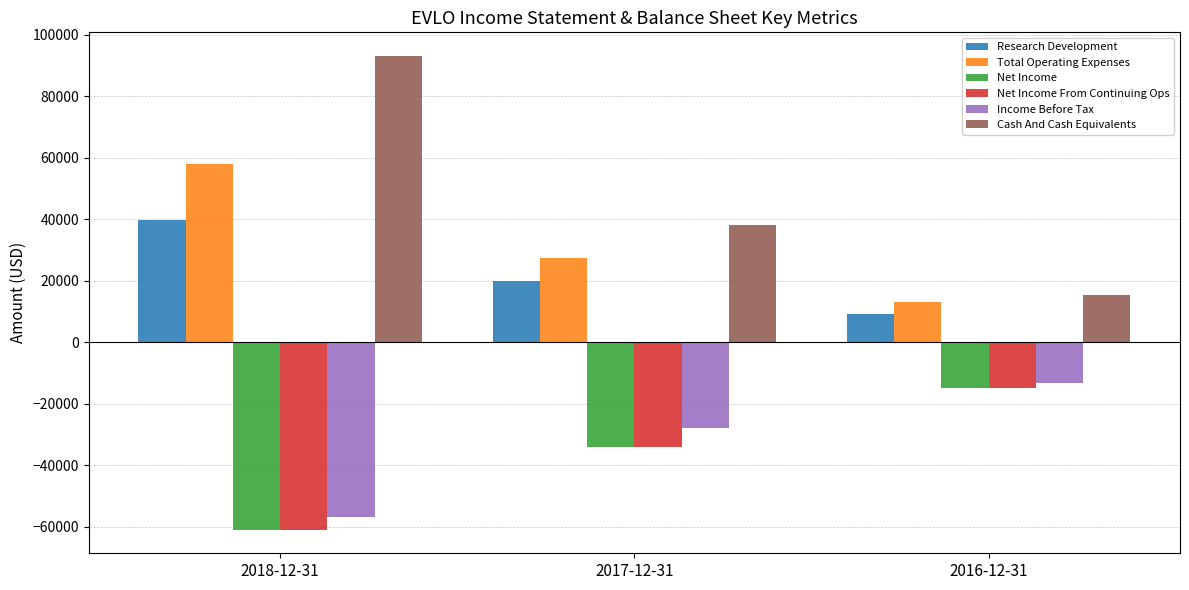

Does the chart contain any negative values?

Yes